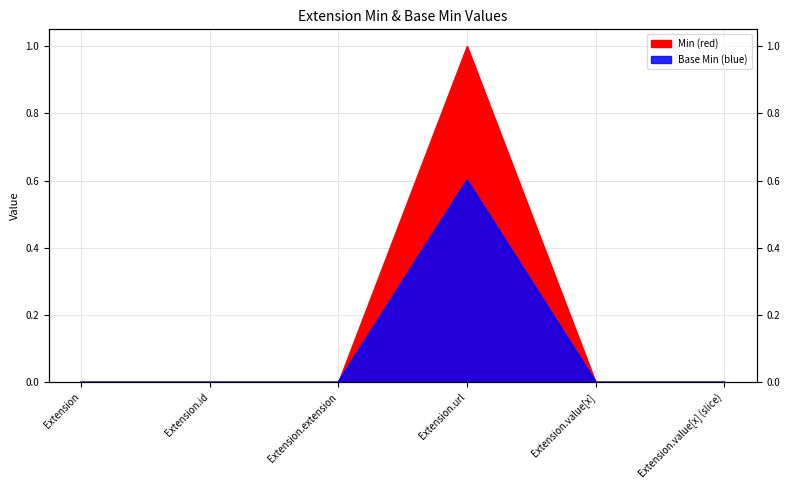

At Extension.extension, list the series in order from largest to smallest.

Min (red), Base Min (blue)